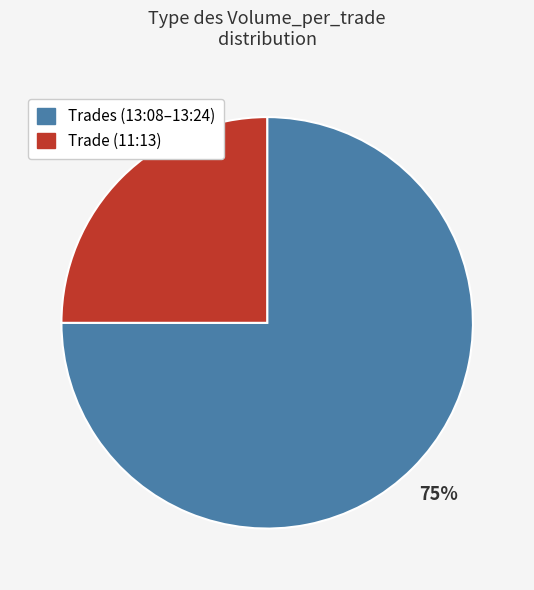

To the nearest percent, what is the average slice percentage?

50%